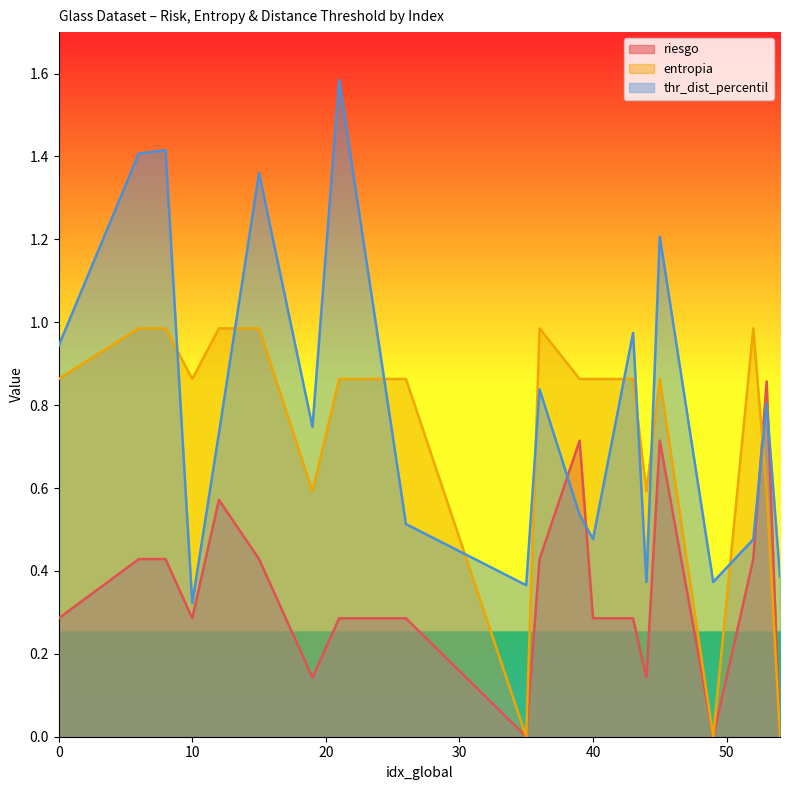

Between which two adjacent categories do thr_dist_percentil and riesgo first intersect?

36 and 39